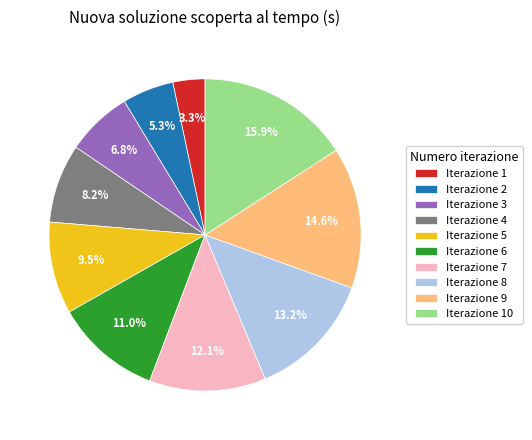

Which slice is the largest?

Iterazione 10